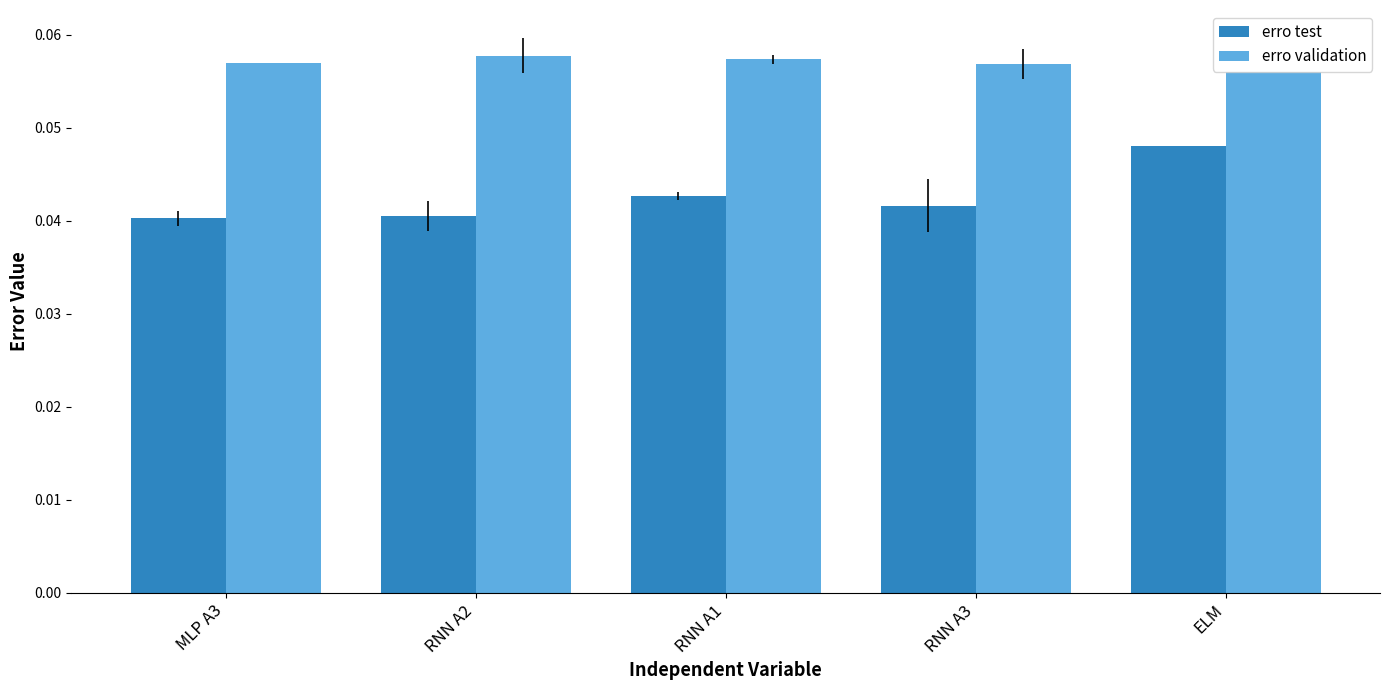

The value of erro validation at RNN A1 is 0.0. True or false?

False